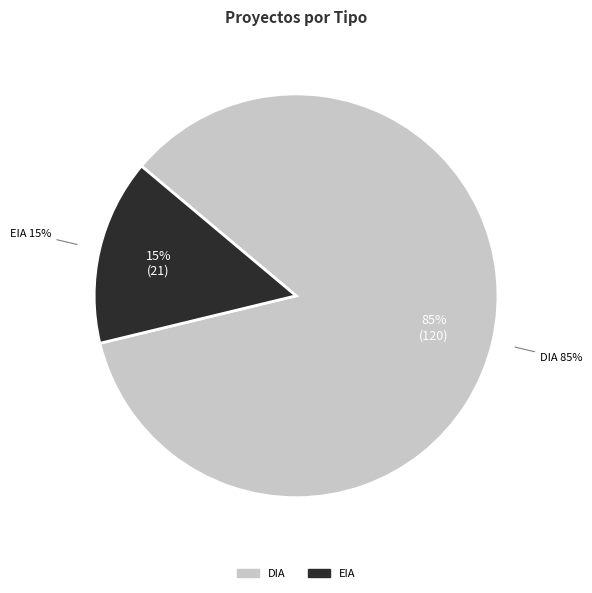

True or false: EIA accounts for 1% of the total.

False